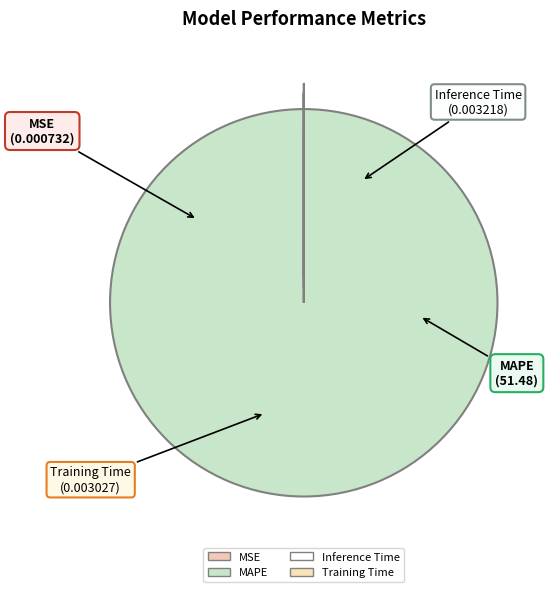

What percentage is the MAPE slice, to the nearest percent?

100%